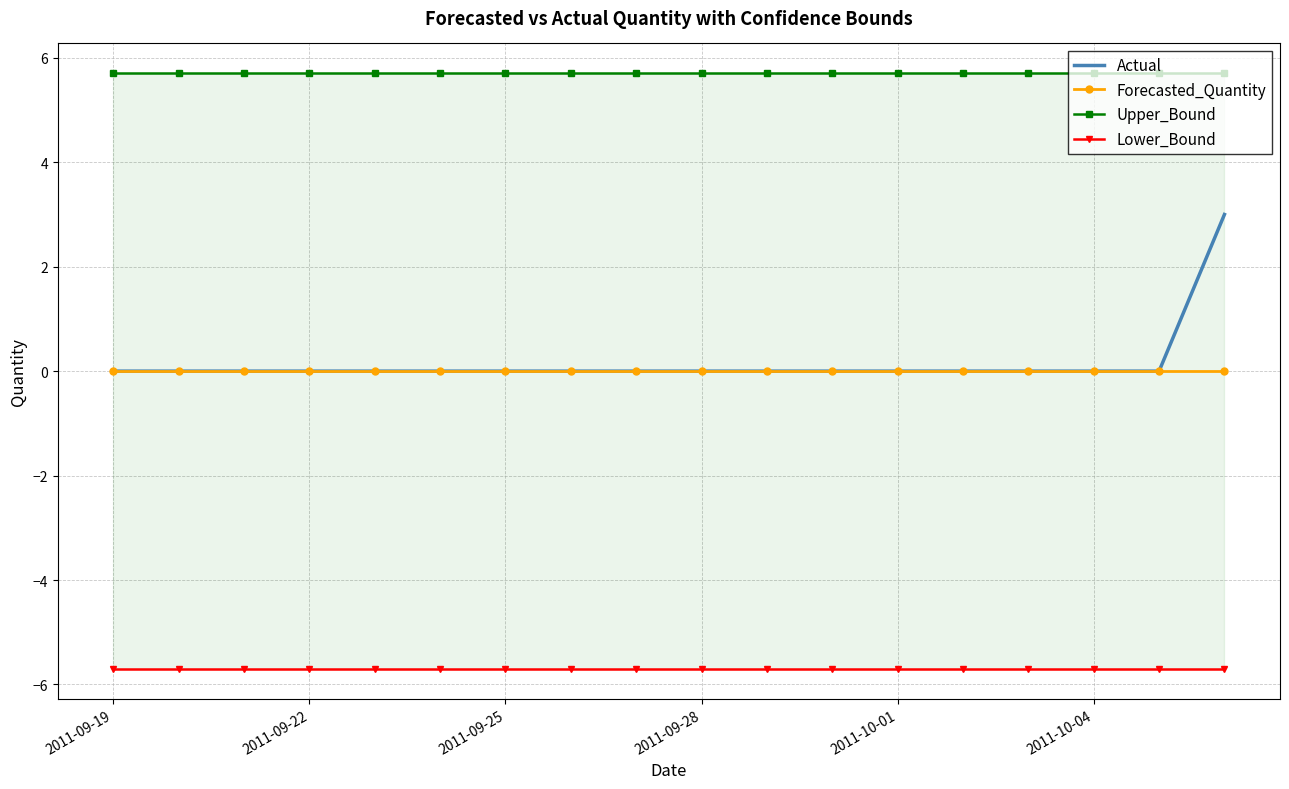

What are all the series names shown in the legend?

Actual, Forecasted_Quantity, Upper_Bound, Lower_Bound